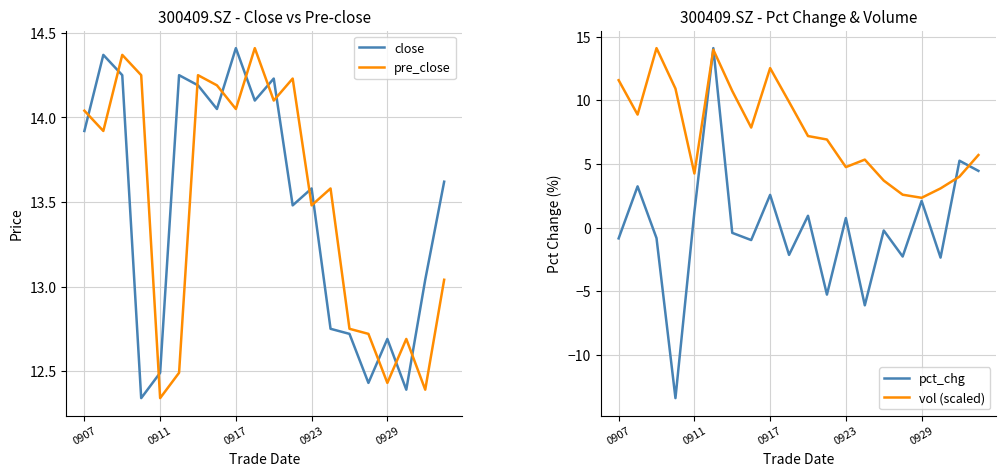

Is it true that pct_chg equals 14.1 at 5?

True